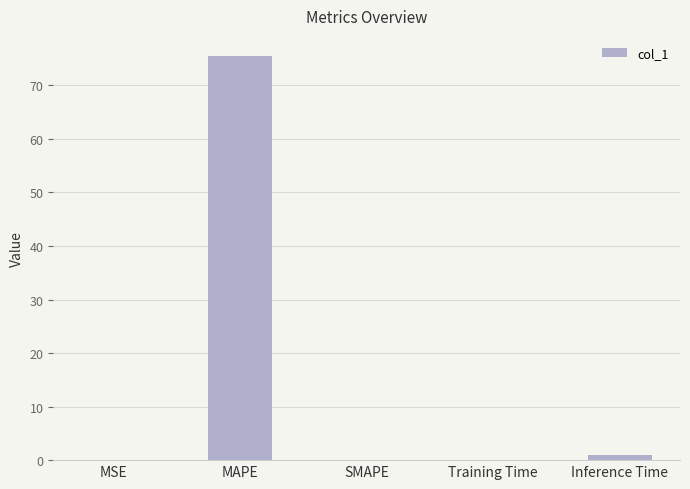

How many series are shown in this chart?

1